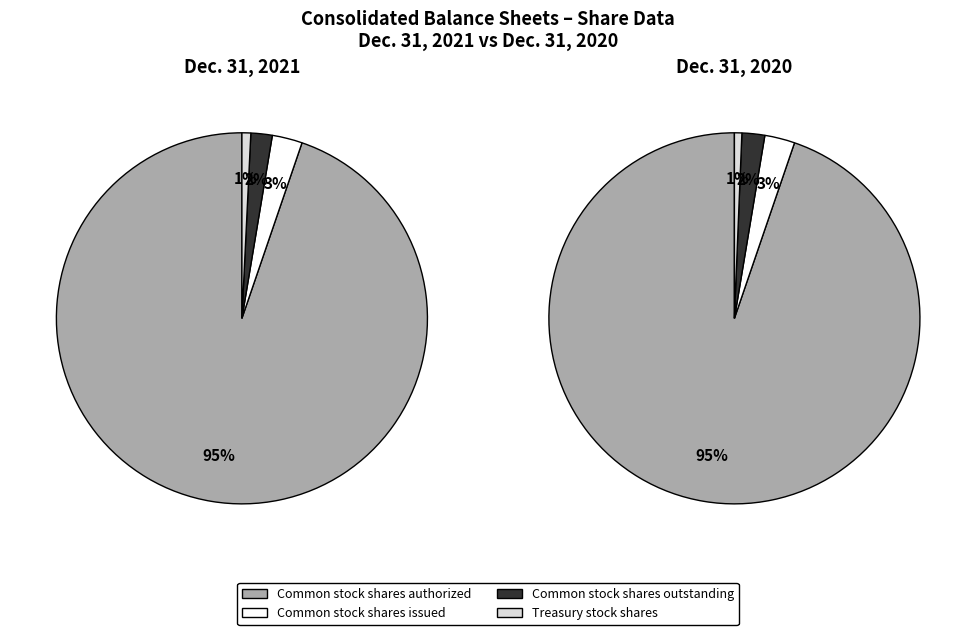

Which slice is the largest?

Common stock shares authorized